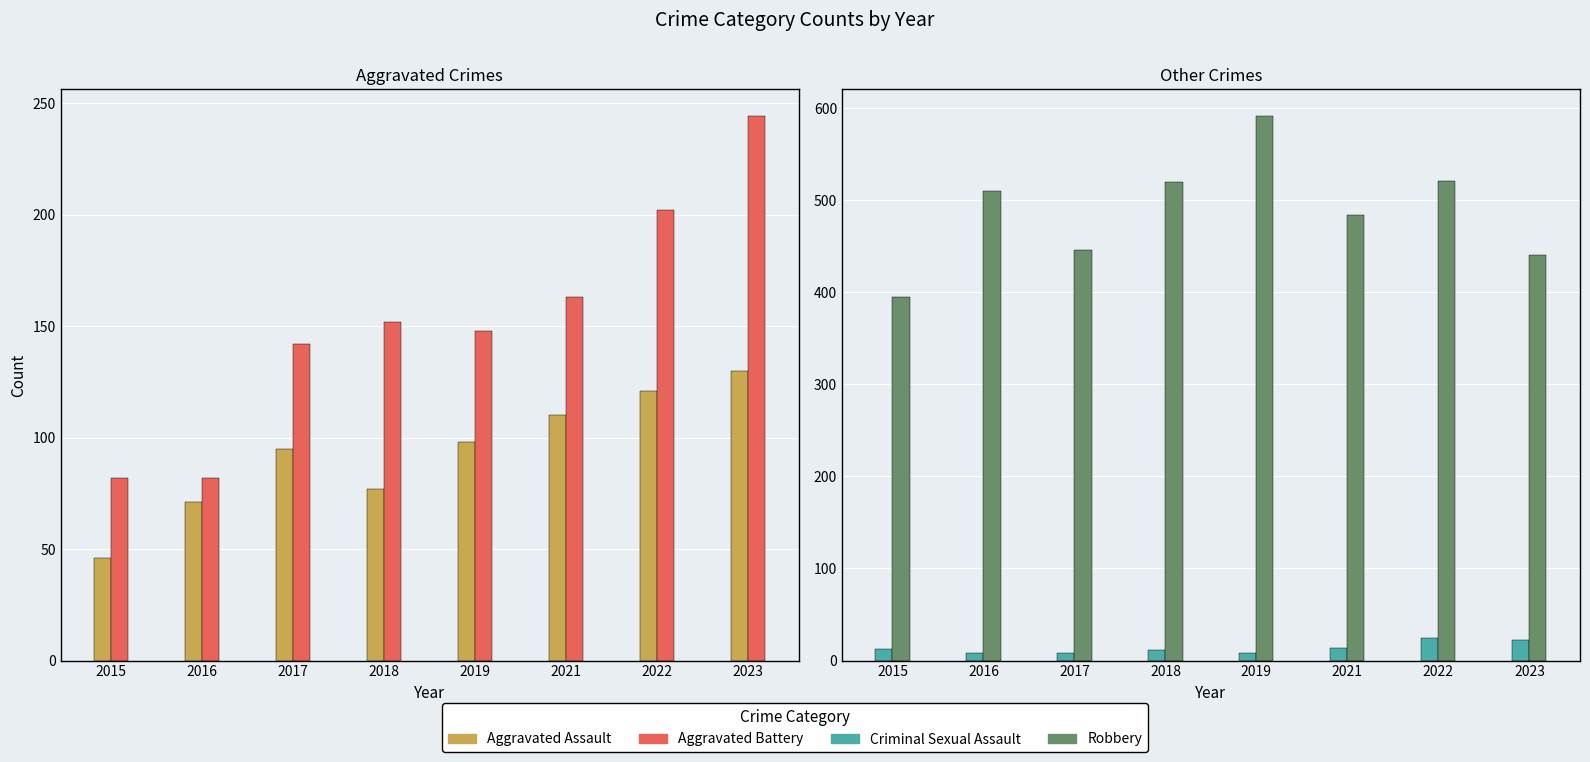

Rank the series by their maximum value, from highest to lowest.

Robbery, Aggravated Battery, Aggravated Assault, Criminal Sexual Assault